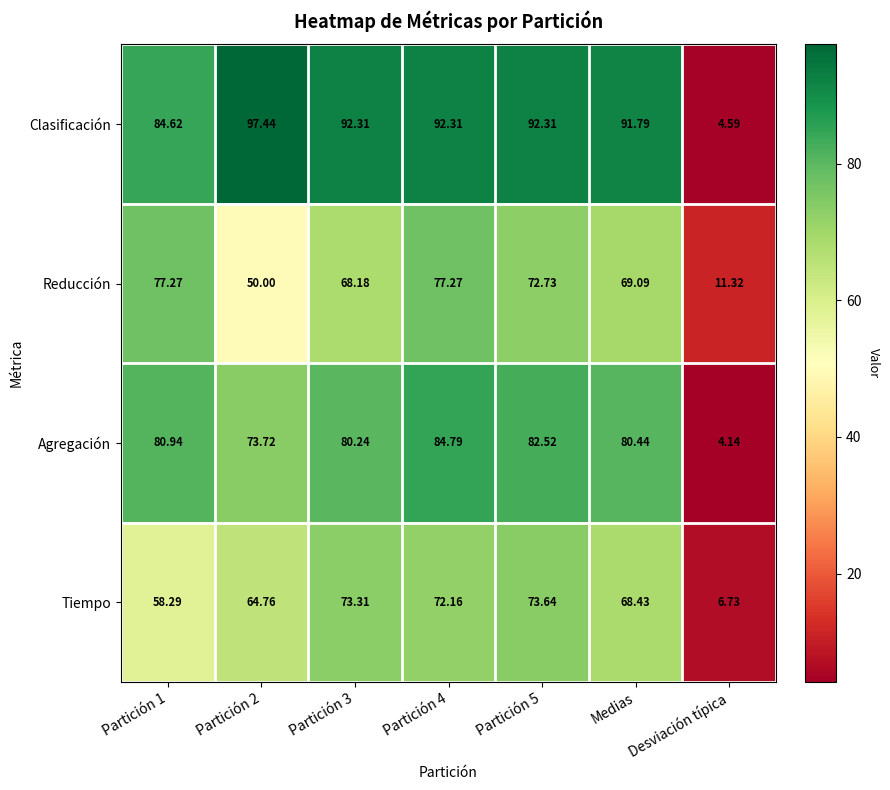

List the series in order of their peak value, highest first.

Clasificación, Agregación, Reducción, Tiempo